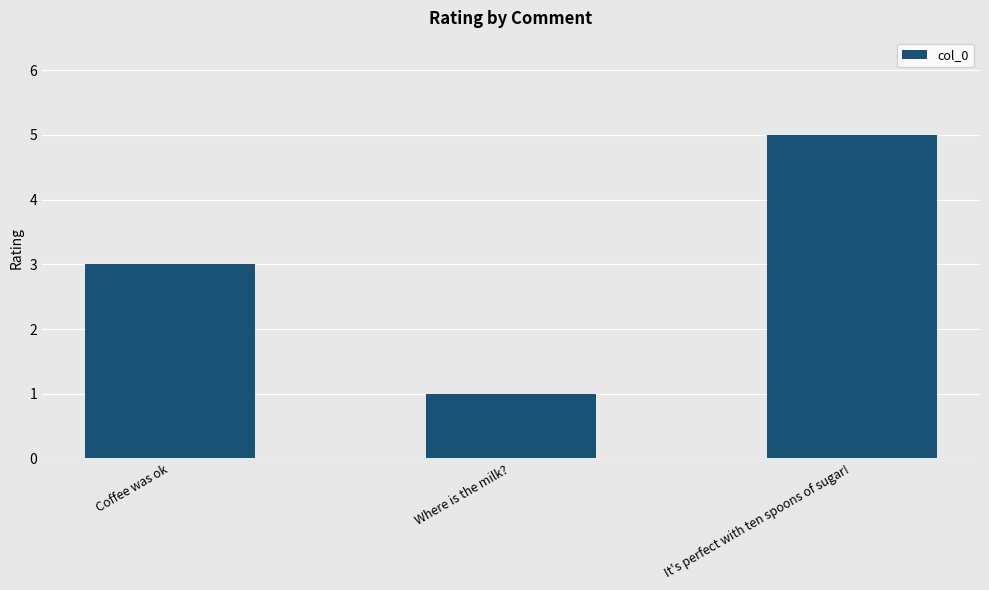

How many values are below 3?

1